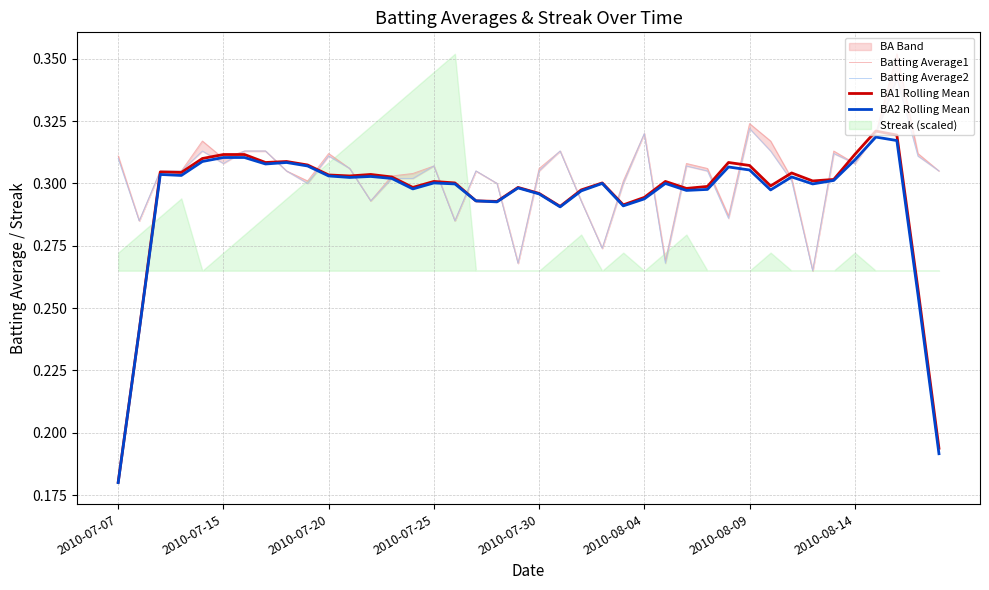

Which series has the largest total across all categories?

Batting Average1